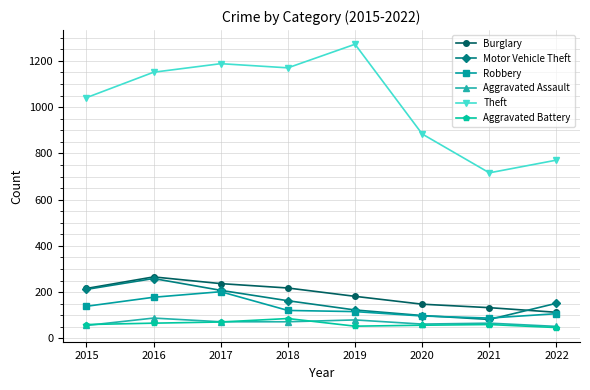

What is the total value across all series at 2020?

1347